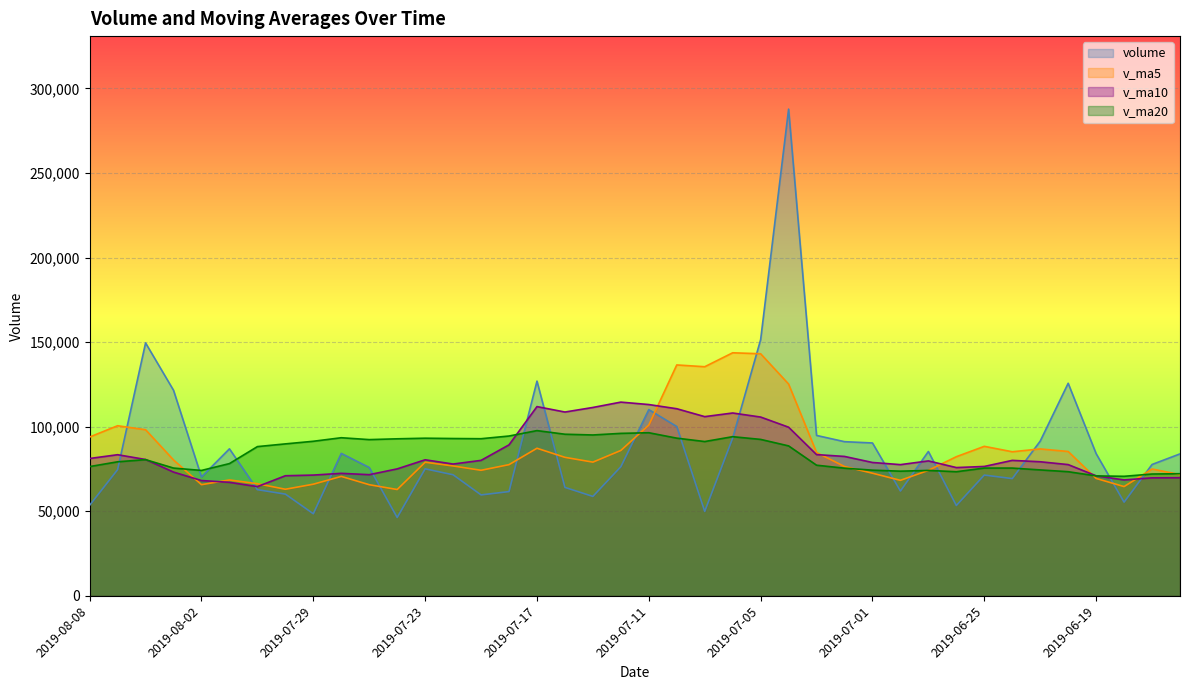

Does the chart display data point markers on the line(s)?

No